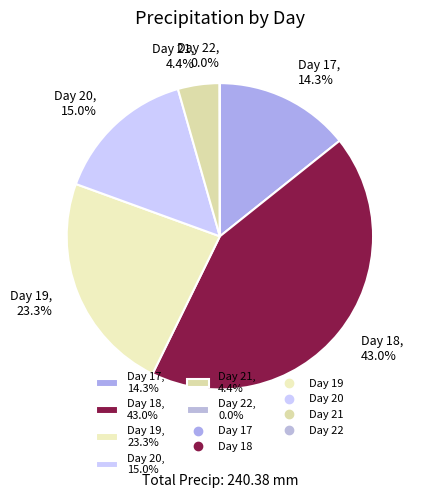

What portion of the pie excludes Day 21, 4.4%?

95.6%